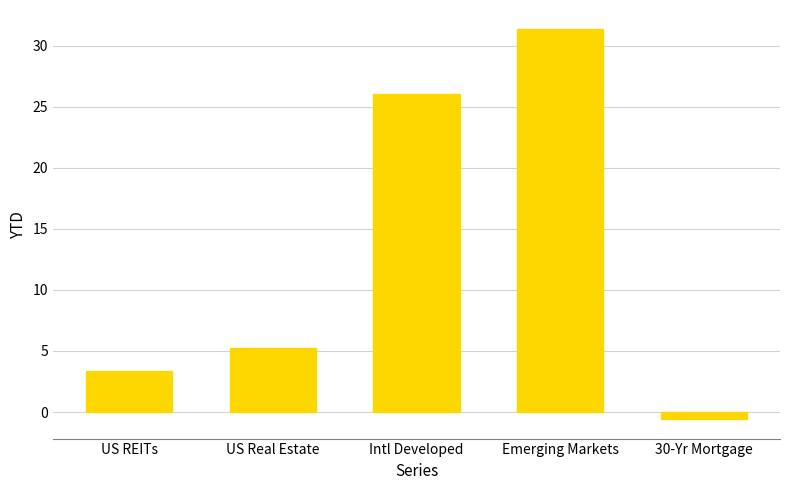

What is the minimum value shown in the chart?

-0.6